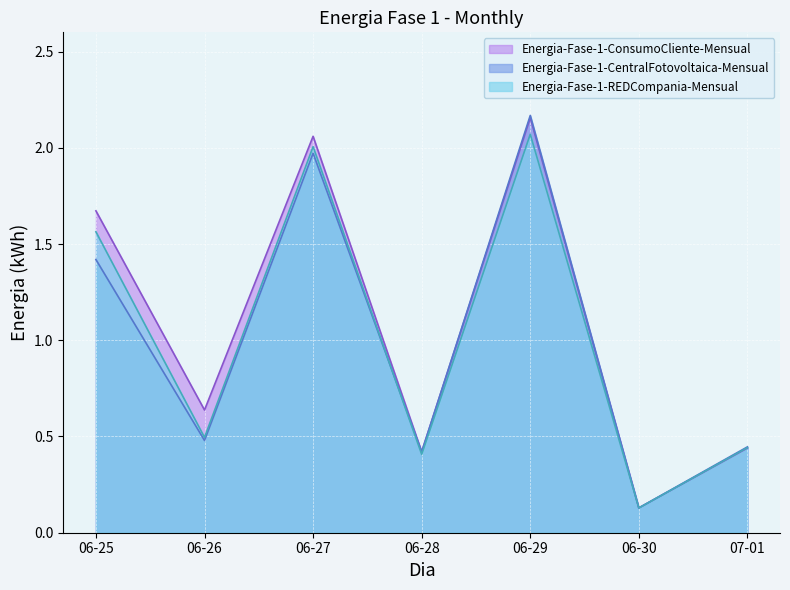

Which category has the lowest value in the Energia-Fase-1-ConsumoCliente-Mensual series?

06-30